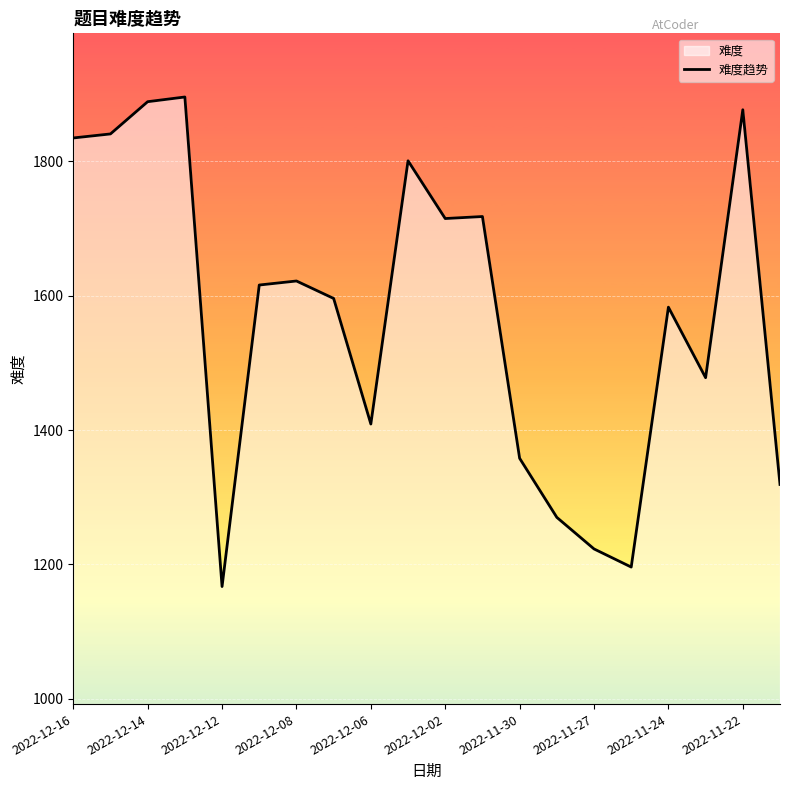

Reading left to right, extract all data points from this chart.

1835	1841	1889	1896	1167	1616	1622	1596	1409	1801	1715	1718	1358	1270	1223	1196	1583	1478	1877	1319